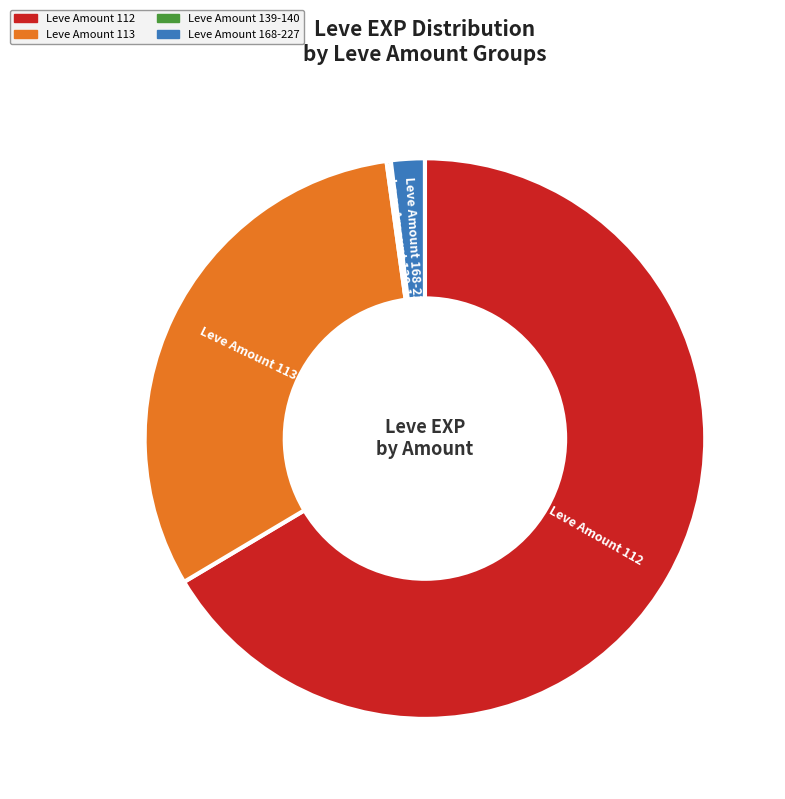

Is there a majority slice in this chart?

Yes